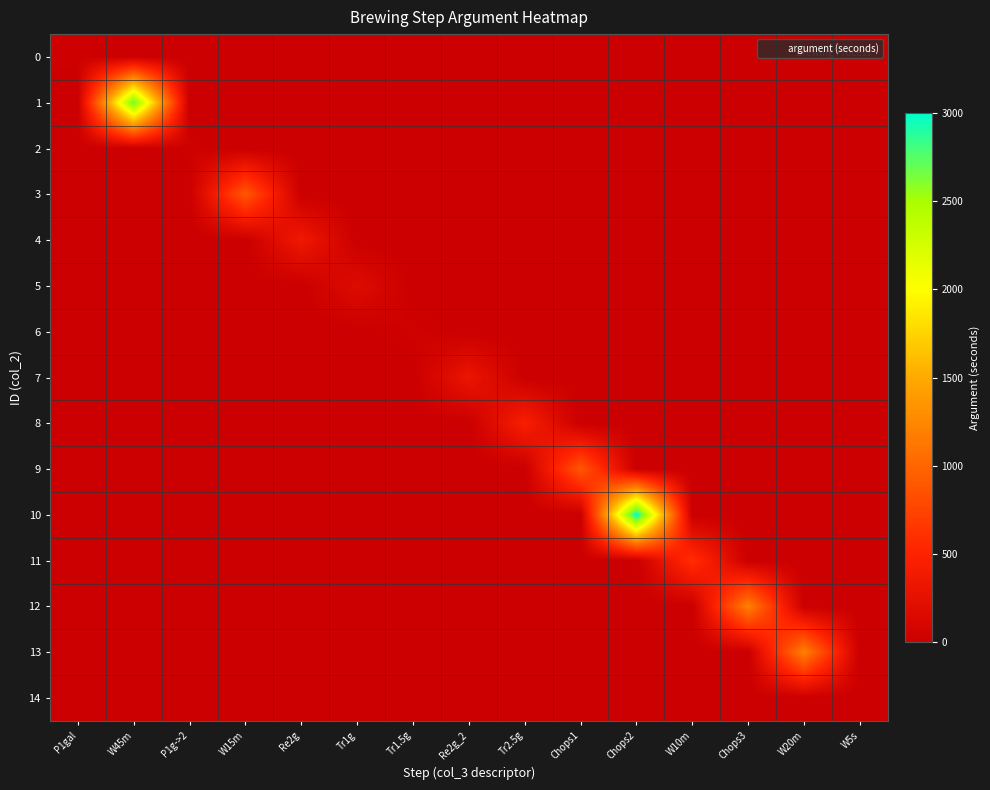

Between P1gal and Tr1.5g, which is larger?

P1gal